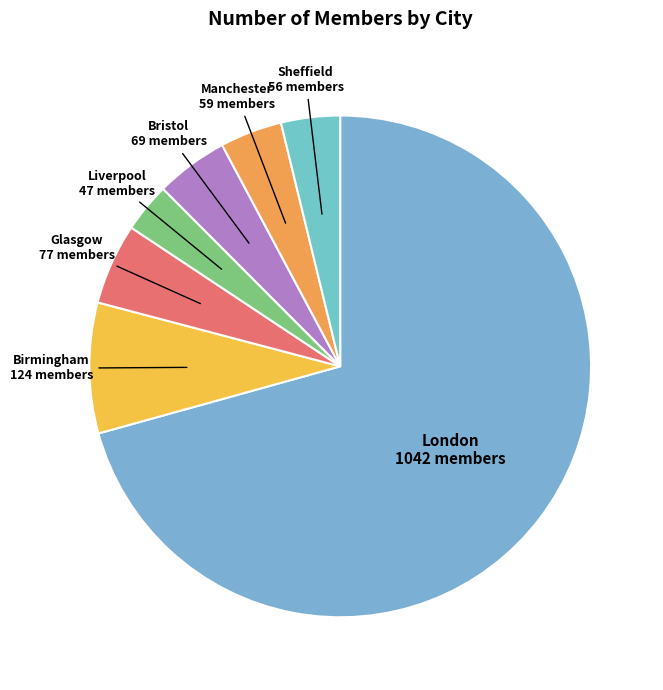

Which slice represents more than half of the pie?

London